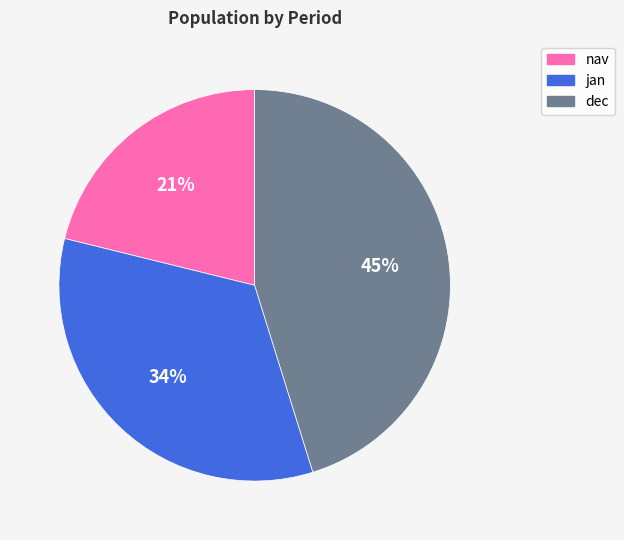

True or false: nav accounts for 21% of the total.

True